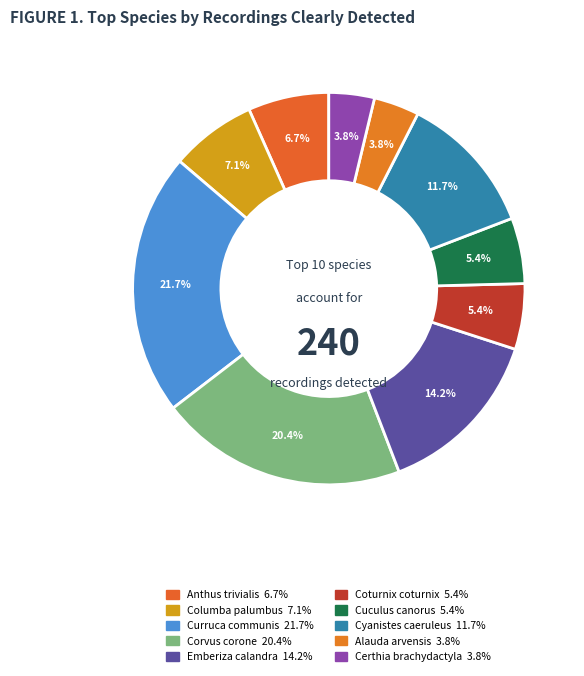

Which category has the biggest portion of the pie?

Curruca communis